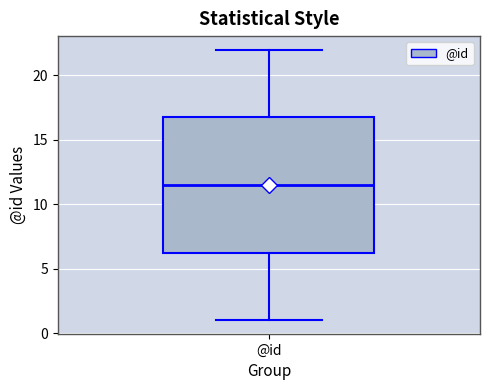

Transcribe this box plot: give where the median line is, the range the box spans, and where the two whiskers end, as read against the y-axis. The values are not printed on the chart, so give them approximately, as read against the axis.

median 11.5, box 6.5 to 17.0, whiskers 1.0 to 22.0